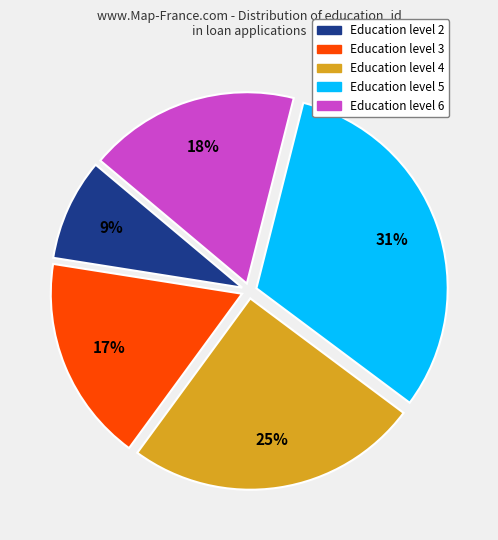

Is there a majority slice in this chart?

No